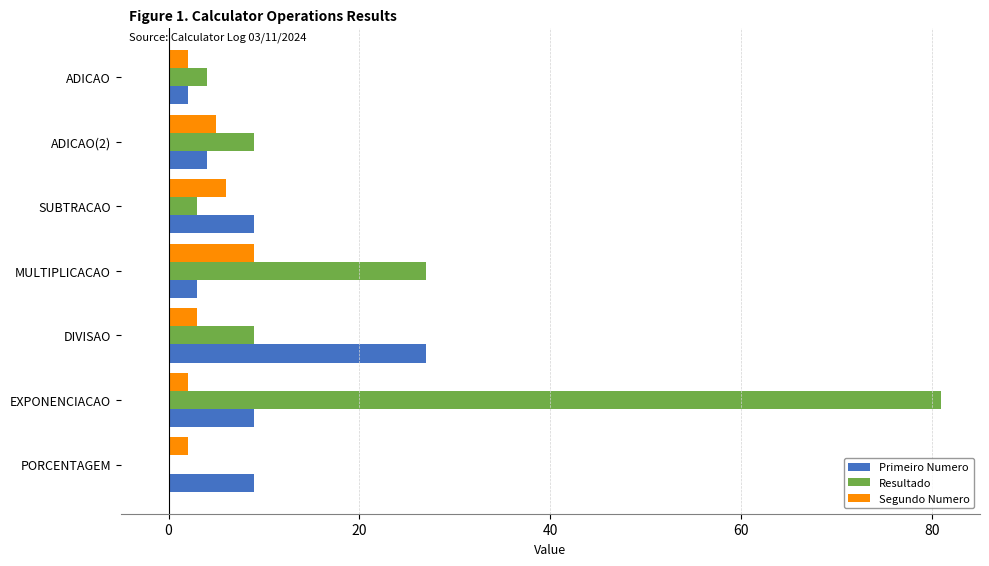

How many data points does each series have?

7